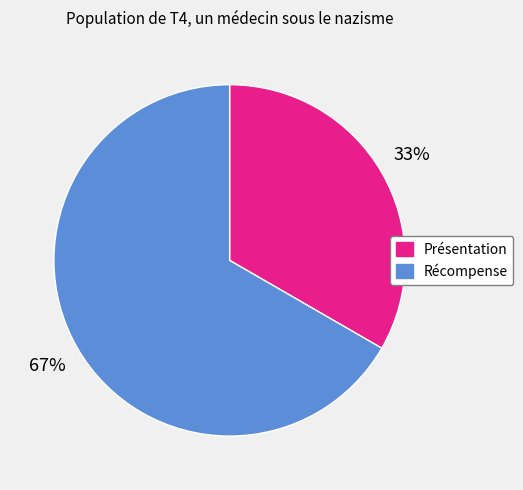

To the nearest percent, what is the combined percentage of Présentation and Récompense?

100%